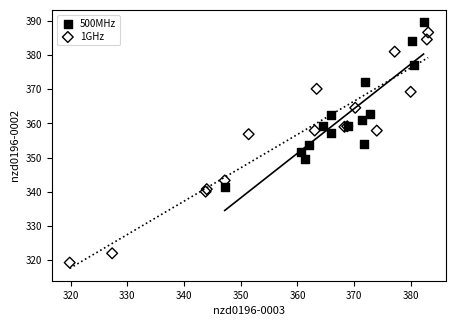

Which series has the widest spread of Y values?

1GHz